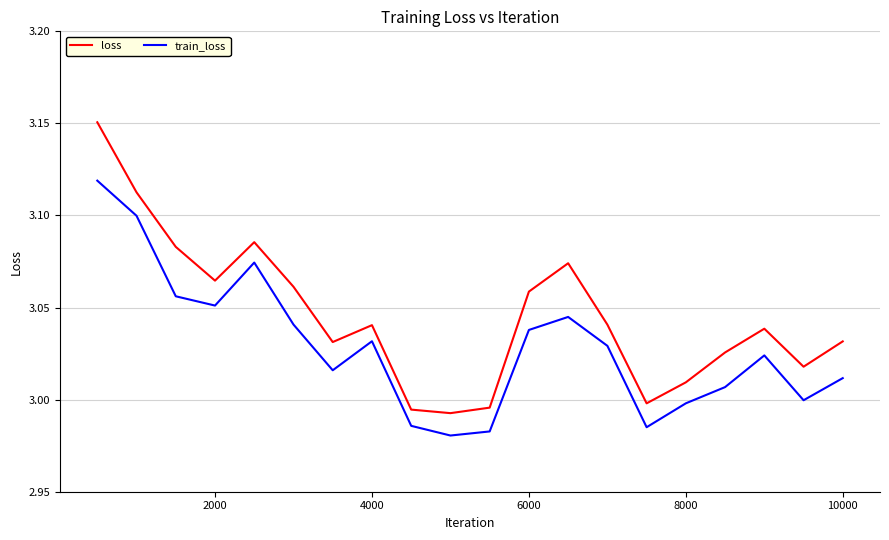

Which series has the largest total across all categories?

loss